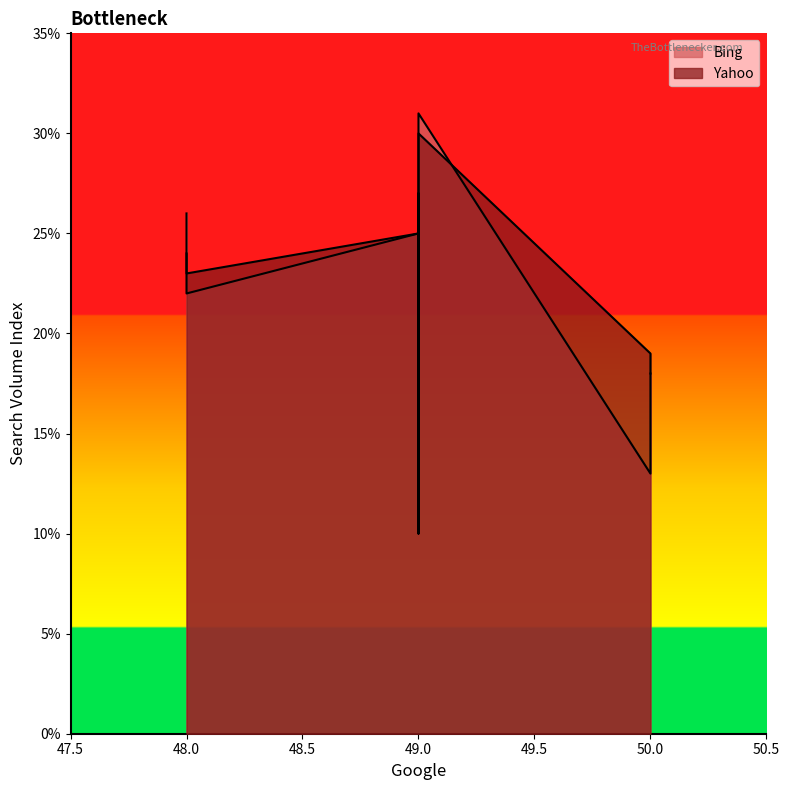

The value of Bing at 50 is 7. True or false?

False